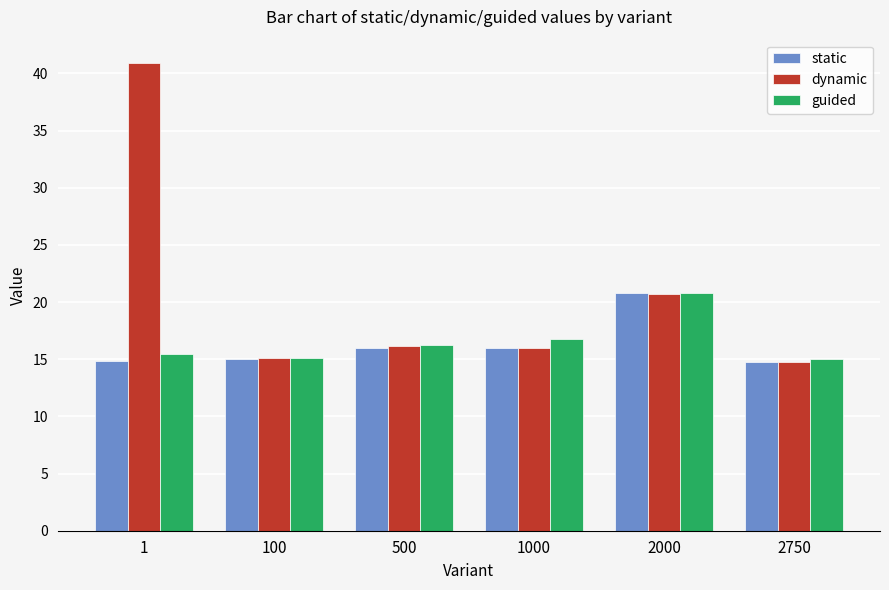

Where is dynamic nearest to the value 27?

2000